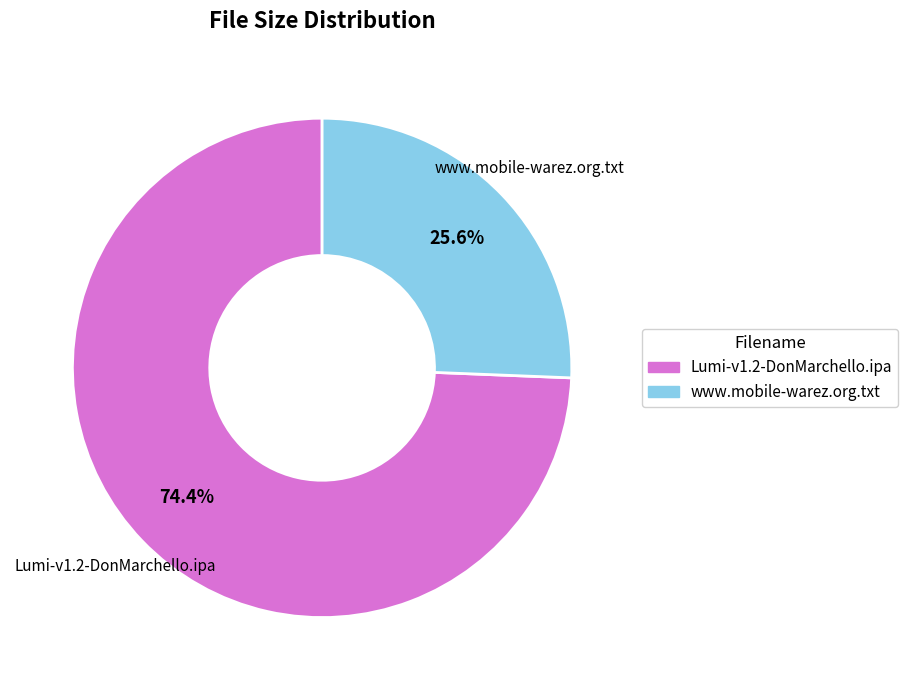

Count the number of slices in the pie.

2